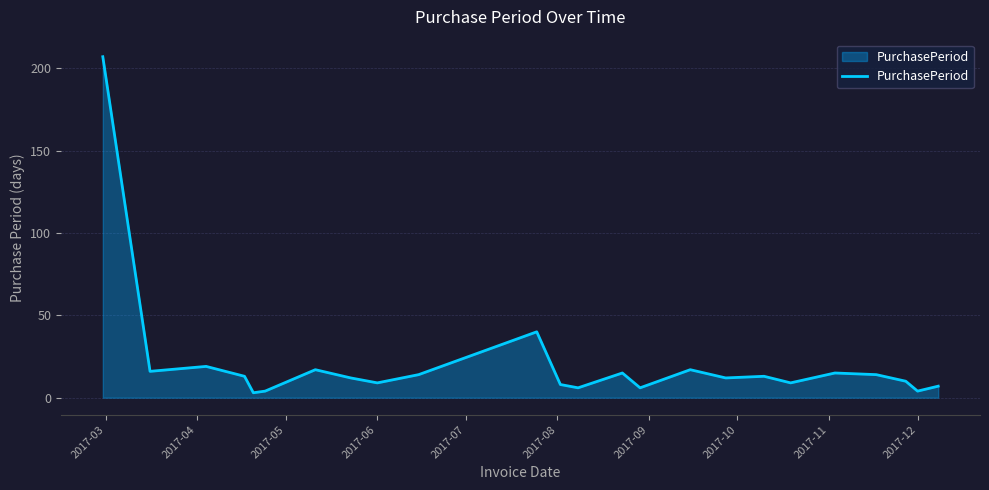

What is the difference between the maximum and minimum values?

204